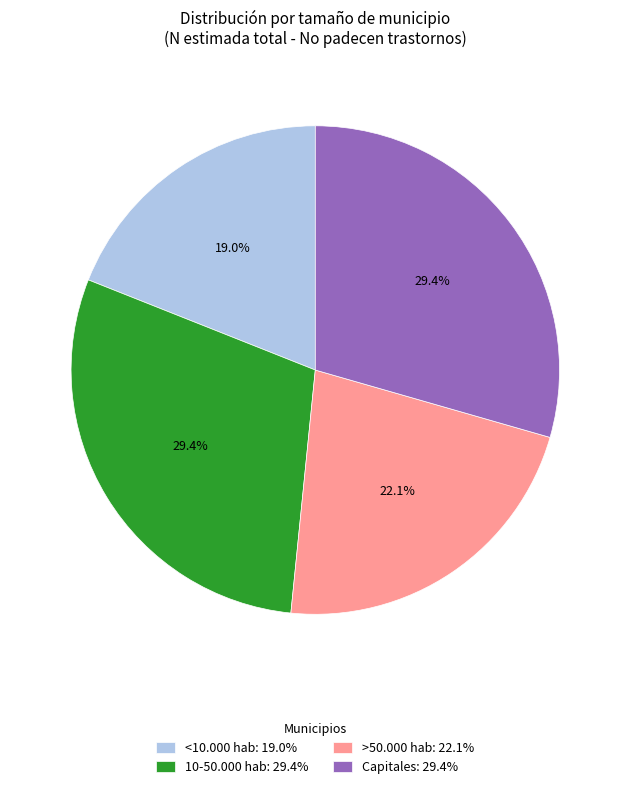

Combined, what portion of the pie is 10-50.000 hab: 29.4% and Capitales: 29.4%?

58.9%